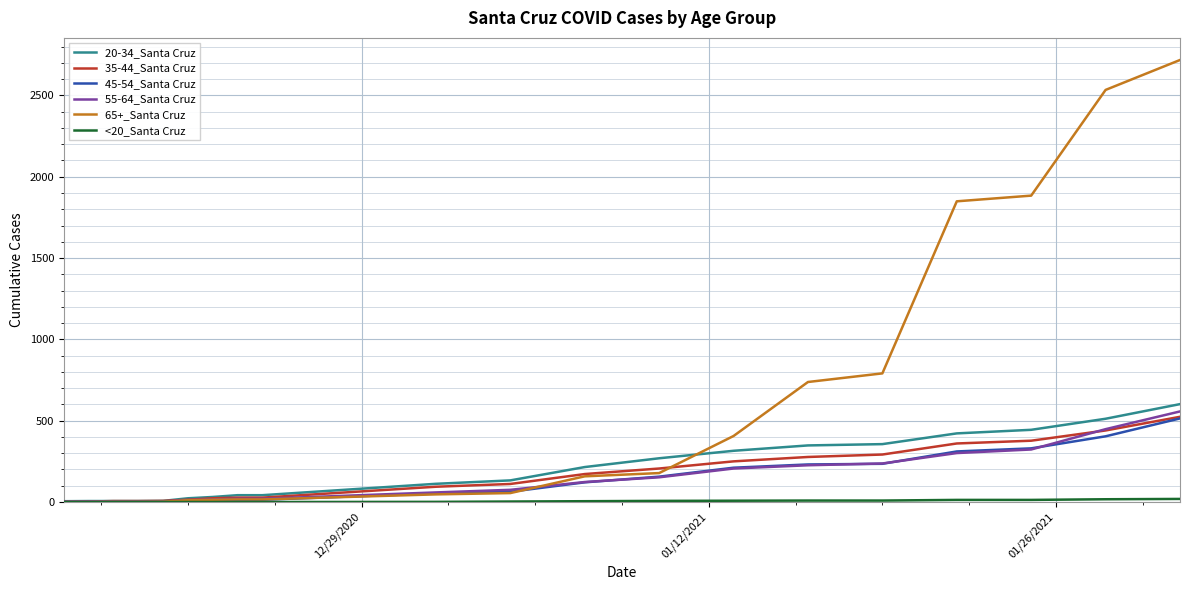

How many distinct data groups are displayed?

6